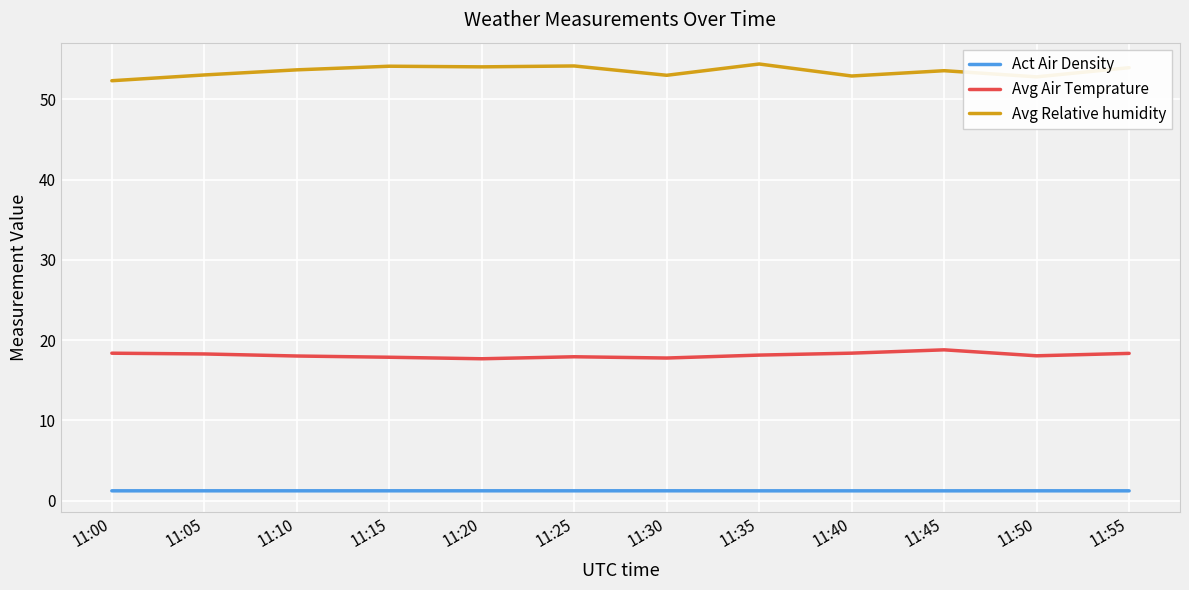

Does the chart display data point markers on the line(s)?

No